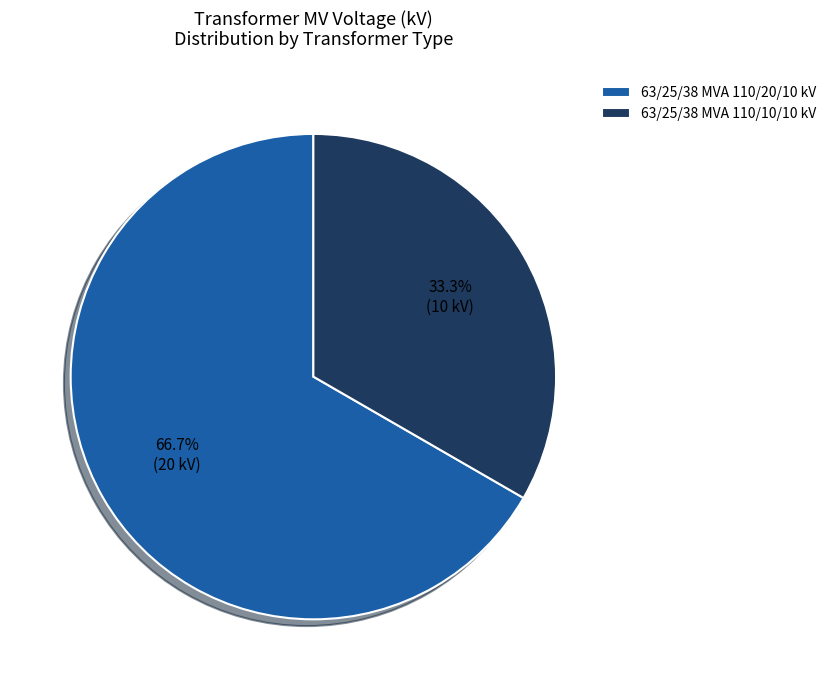

What percentage is NOT represented by 63/25/38 MVA 110/20/10 kV?

33.3%